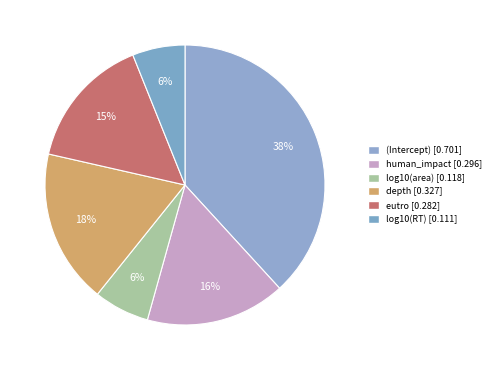

Is it true that log10(area) is 6% of the pie?

True